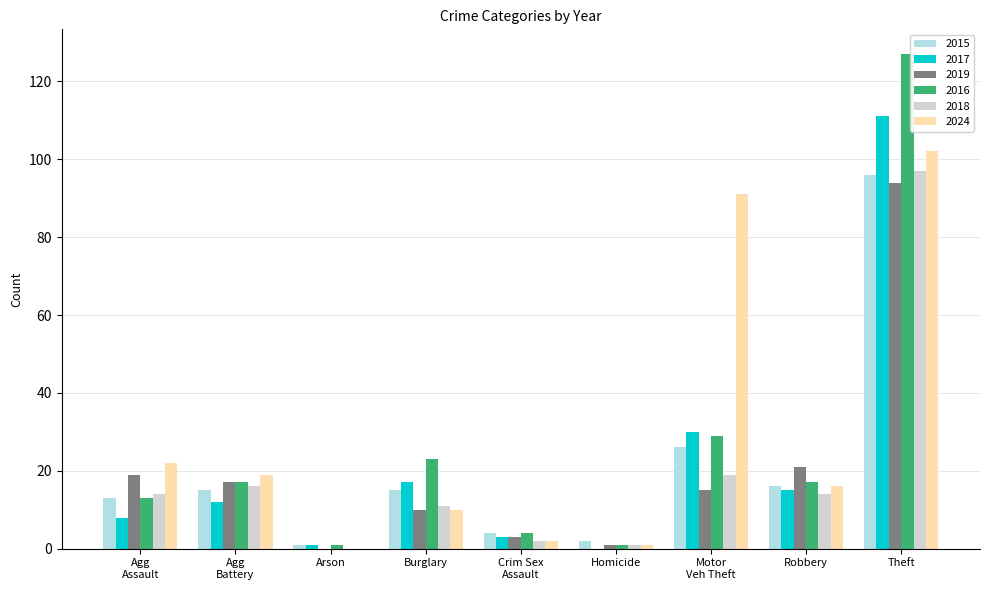

The value of 2016 at Robbery is 17. True or false?

True